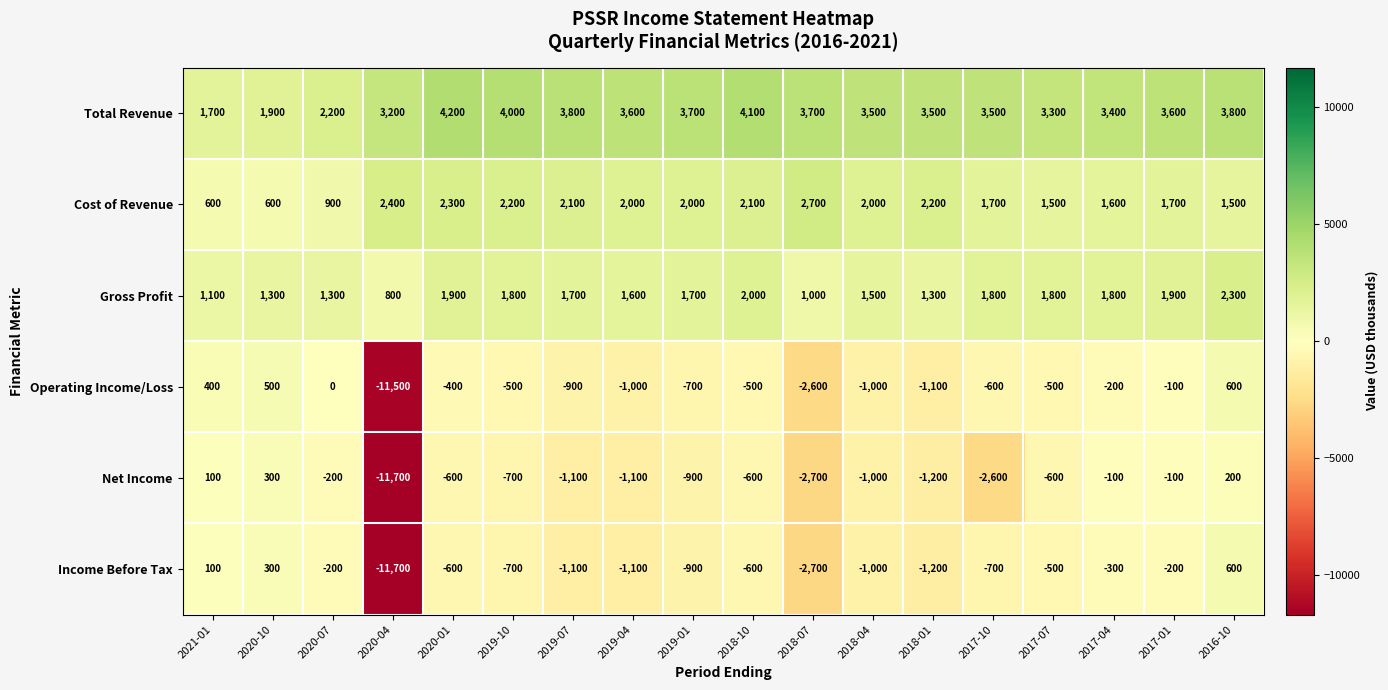

Count the number of categories in the chart.

18